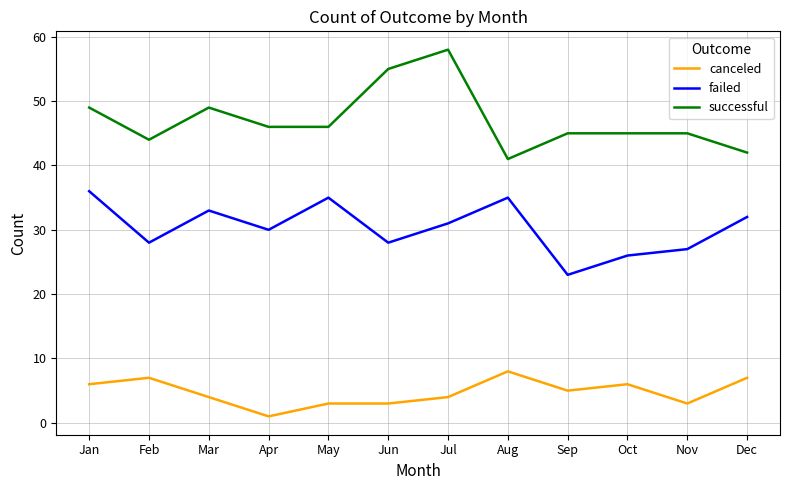

Is the value of canceled at Feb greater than the value of failed at Mar?

No